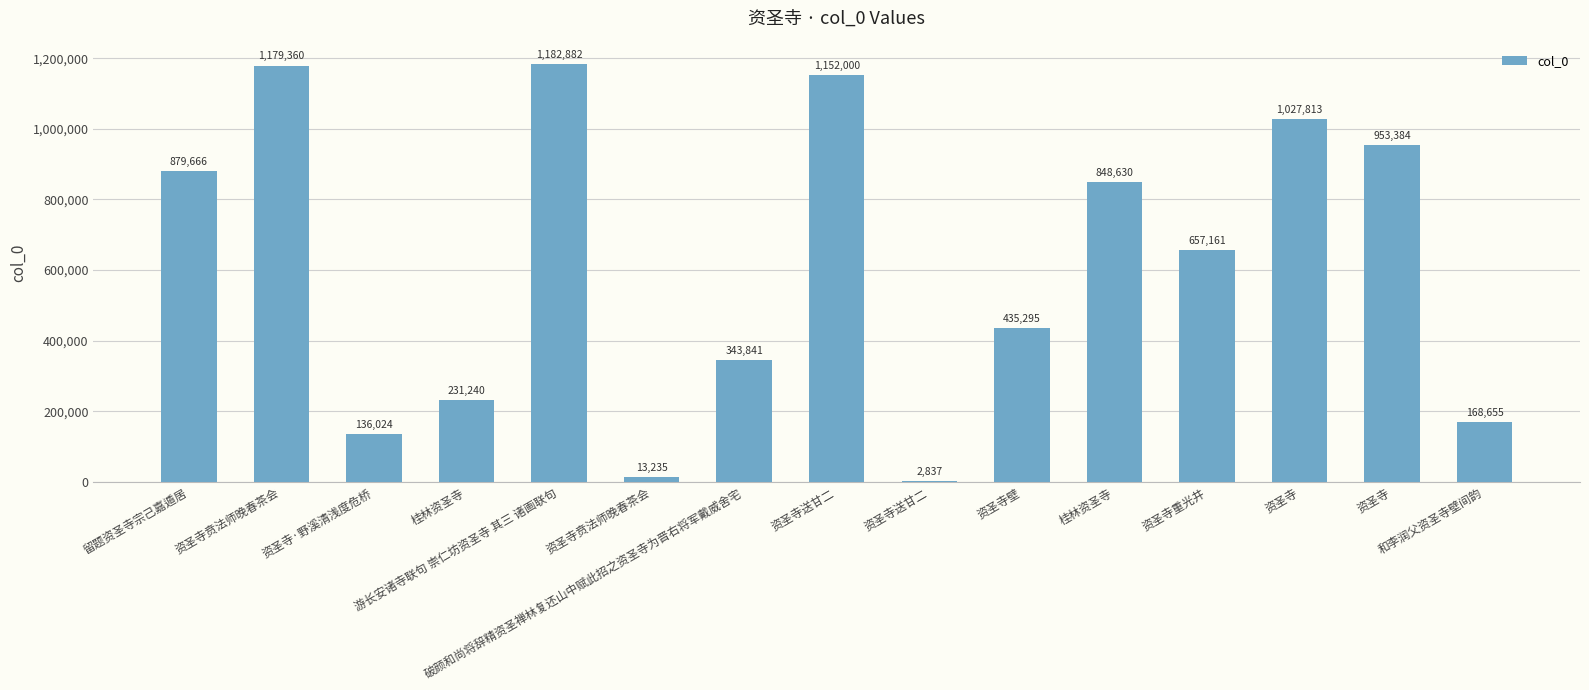

At which label is the value closest to 592859?

资圣寺重光井